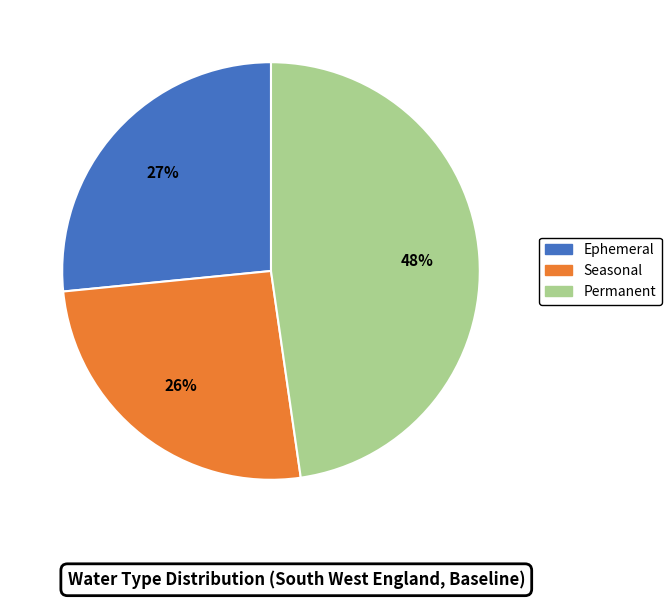

Between Permanent and Ephemeral, which is larger?

Permanent